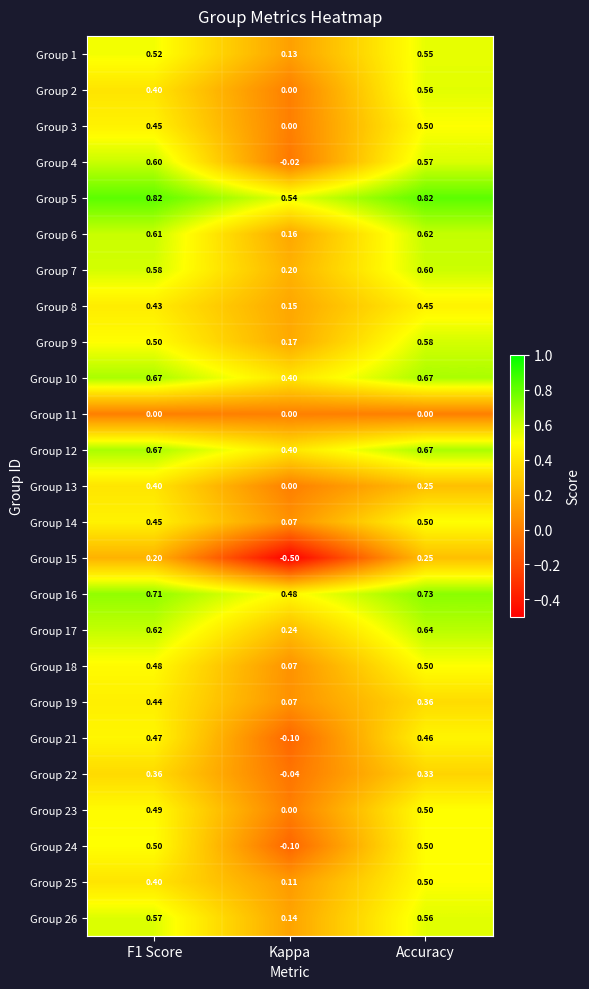

Is the value of Group 8 at Kappa greater than the value of Group 10 at F1 Score?

No